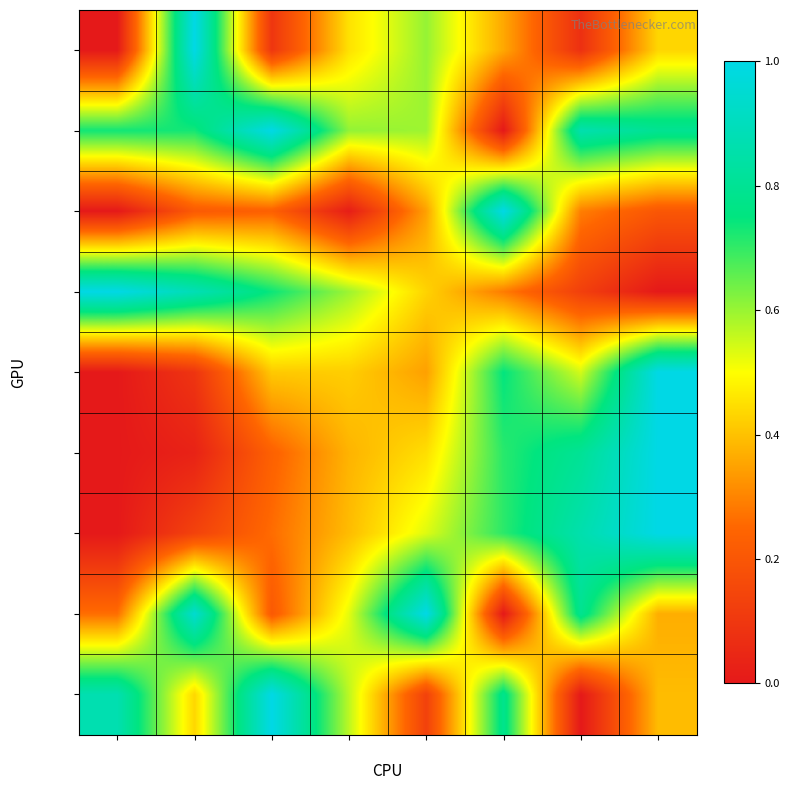

The row_2 series shows 0.3 at col_6. True or false?

True